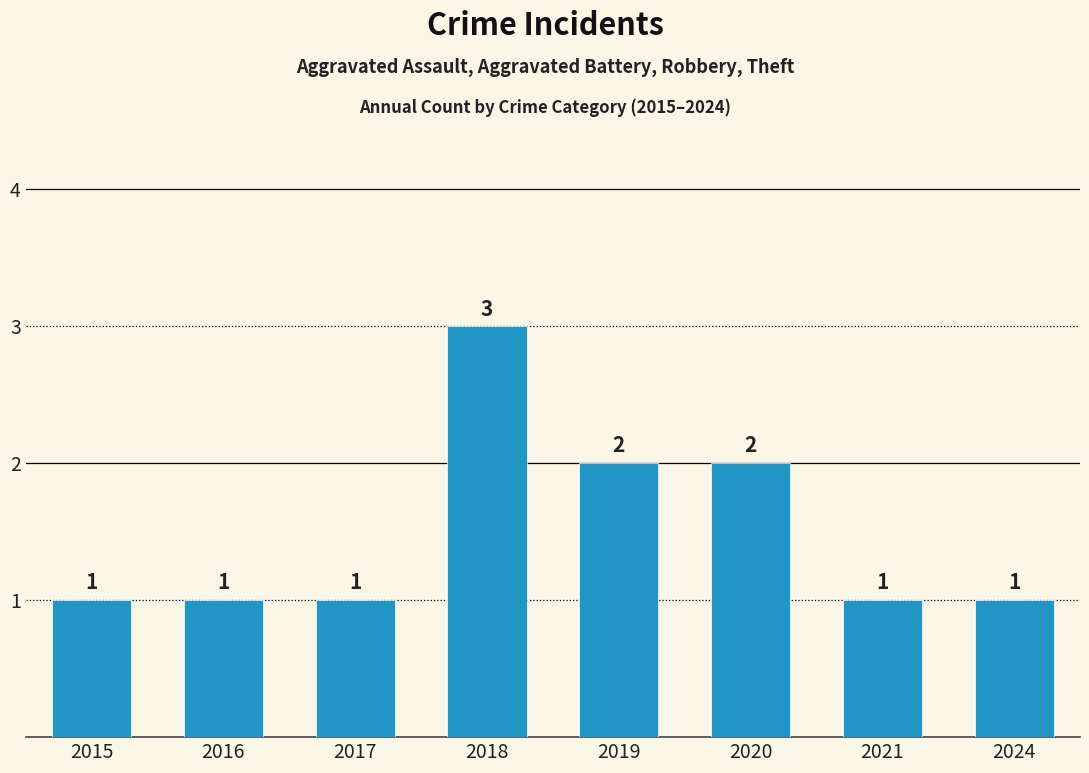

What is the maximum value shown in the chart?

3